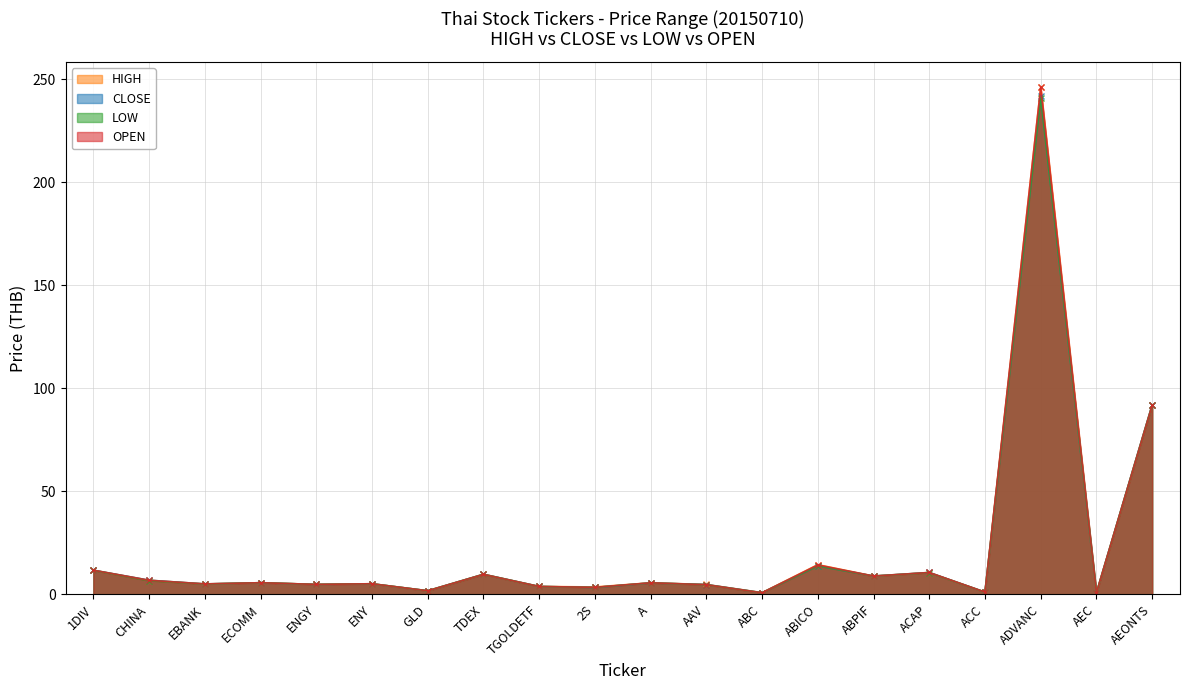

How many lines are shown in the chart?

4